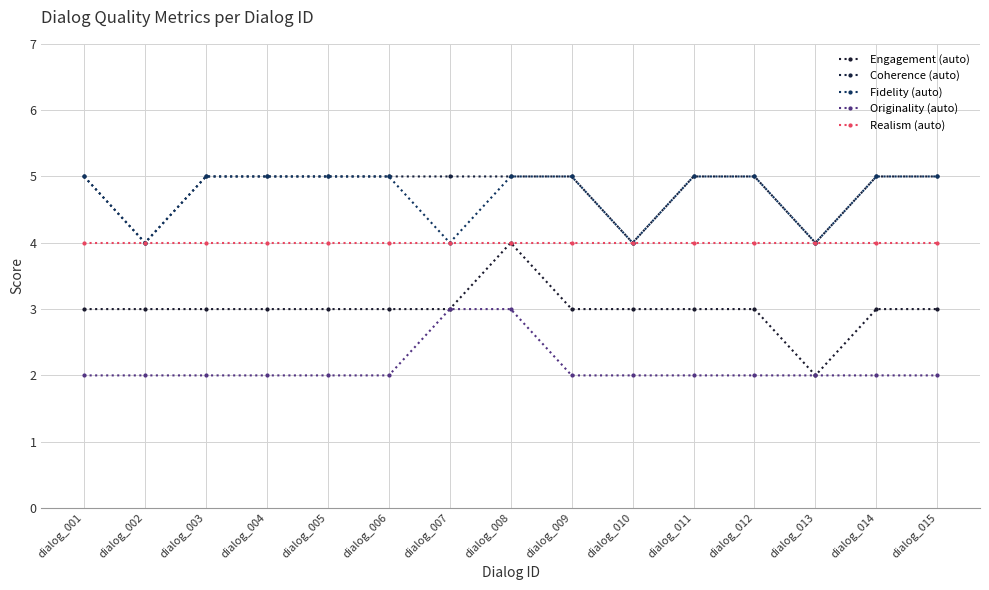

Rank the series at dialog_015 from highest to lowest value.

Coherence (auto), Fidelity (auto), Realism (auto), Engagement (auto), Originality (auto)